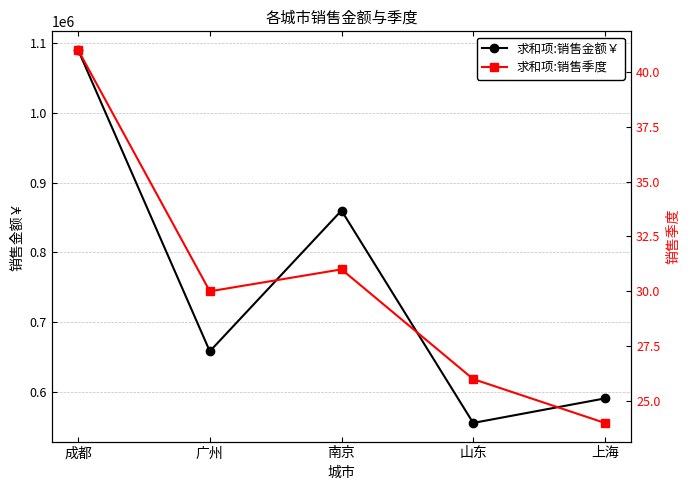

Is it true that 求和项:销售季度 equals 55 at 成都?

False